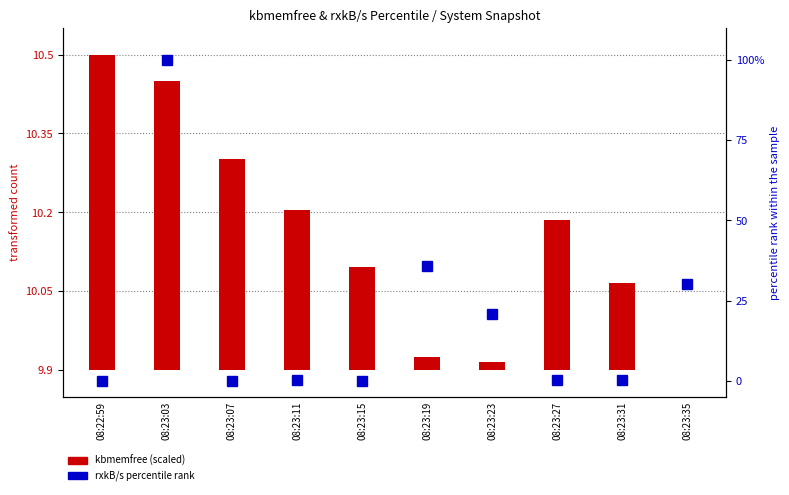

True or false: kbmemfree (scaled) has a value of 0.2 at 08:23:31.

True